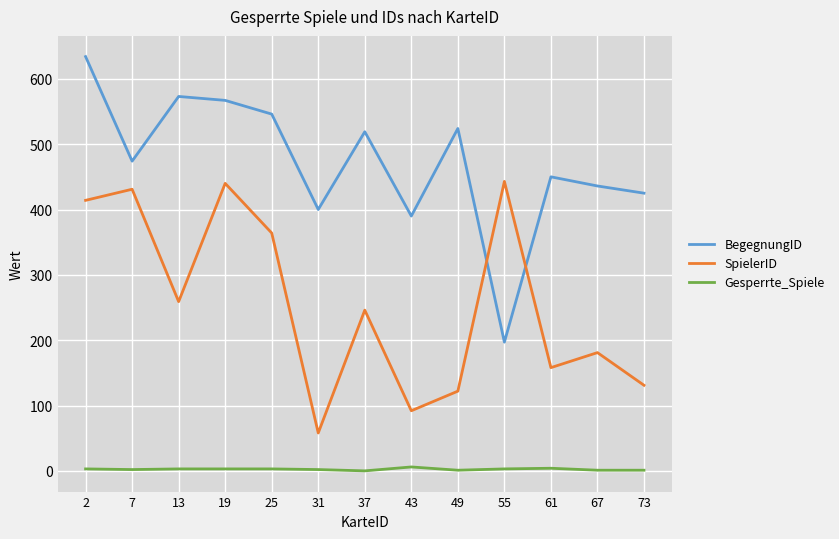

Rank the series by their maximum value, from highest to lowest.

BegegnungID, SpielerID, Gesperrte_Spiele